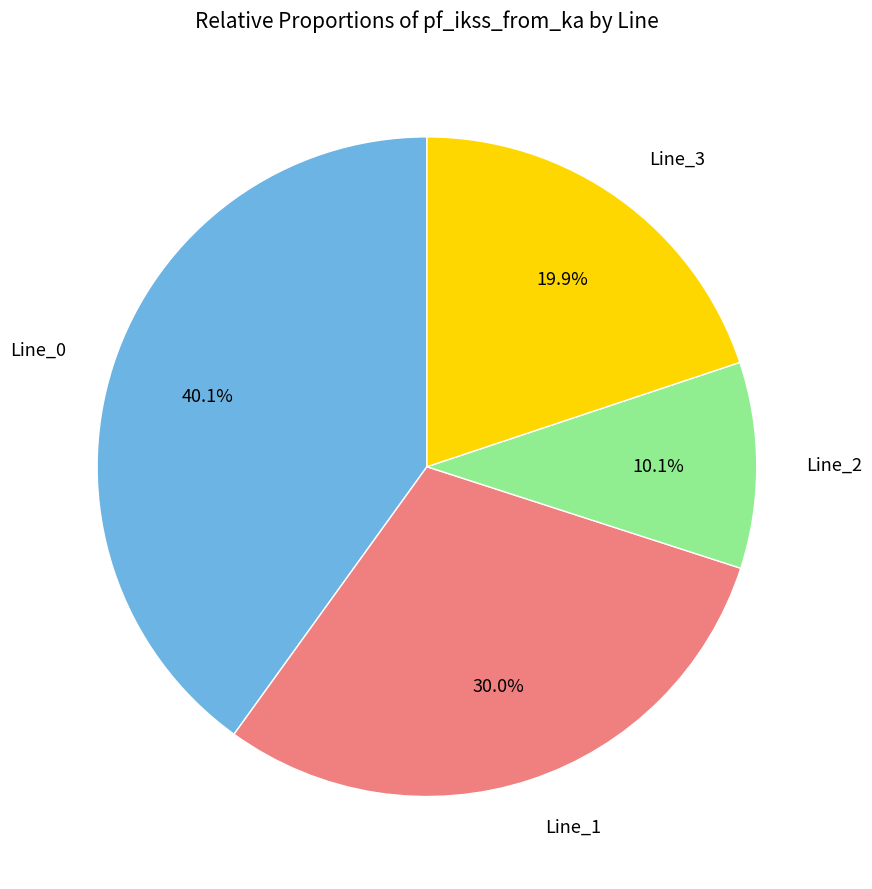

Is there a majority slice in this chart?

No